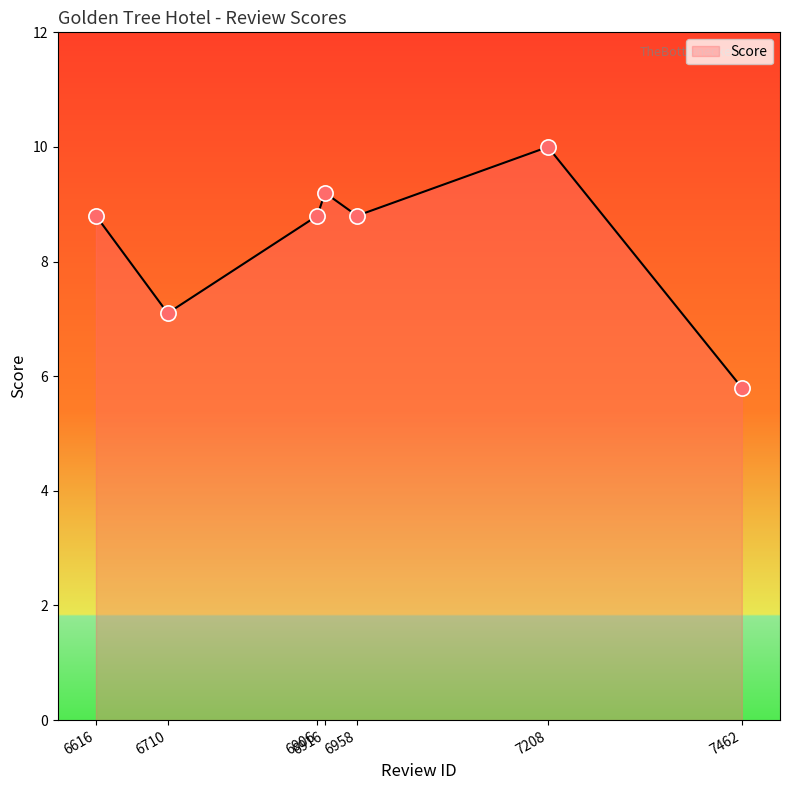

Which has a higher value, 6710 or 7462?

6710